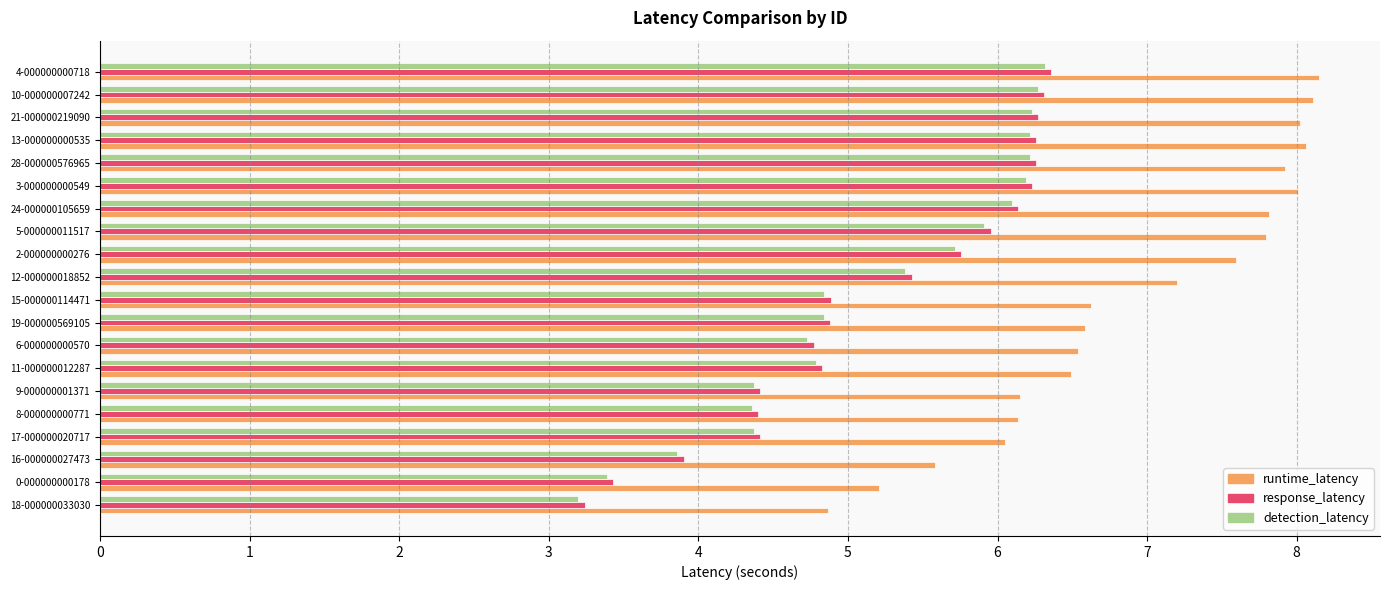

True or false: runtime_latency has a value of 8.0 at 21-000000219090.

True